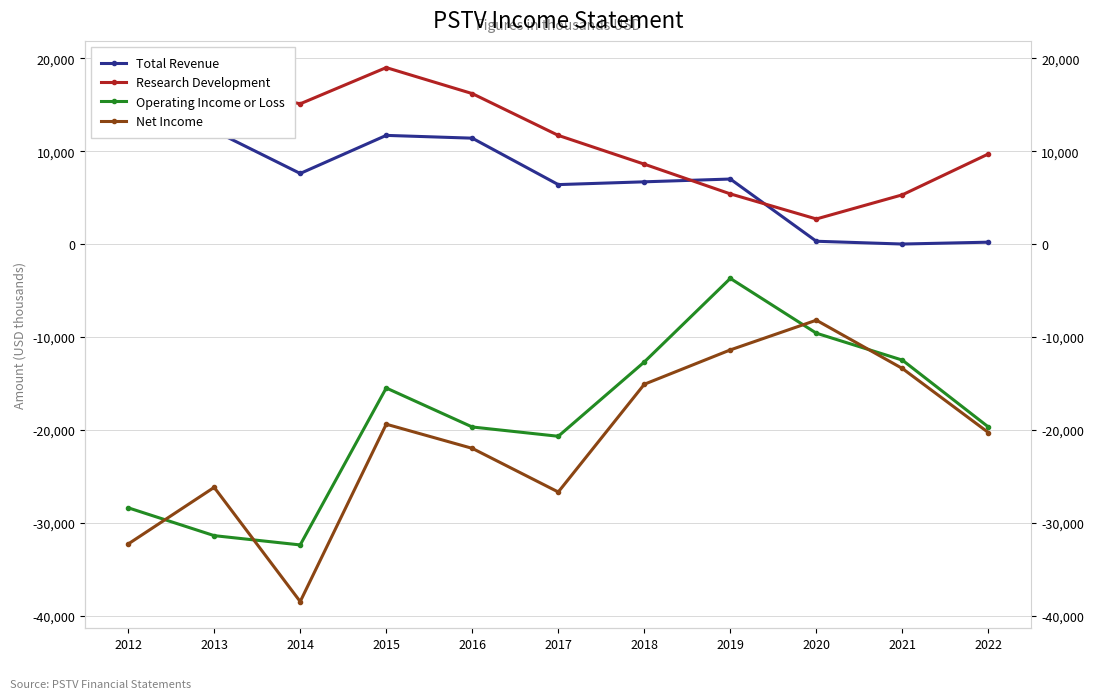

Reading left to right, extract all data points from this chart.

Total Revenue: 14500	12200	7600	11700	11400	6400	6700	7000	300	0	200
Research Development: 13600	17100	15100	19000	16200	11700	8600	5400	2700	5300	9700
Operating Income or Loss: -28400	-31400	-32400	-15500	-19700	-20700	-12700	-3700	-9600	-12500	-19700
Net Income: -32300	-26200	-38500	-19400	-22000	-26700	-15100	-11400	-8200	-13400	-20300